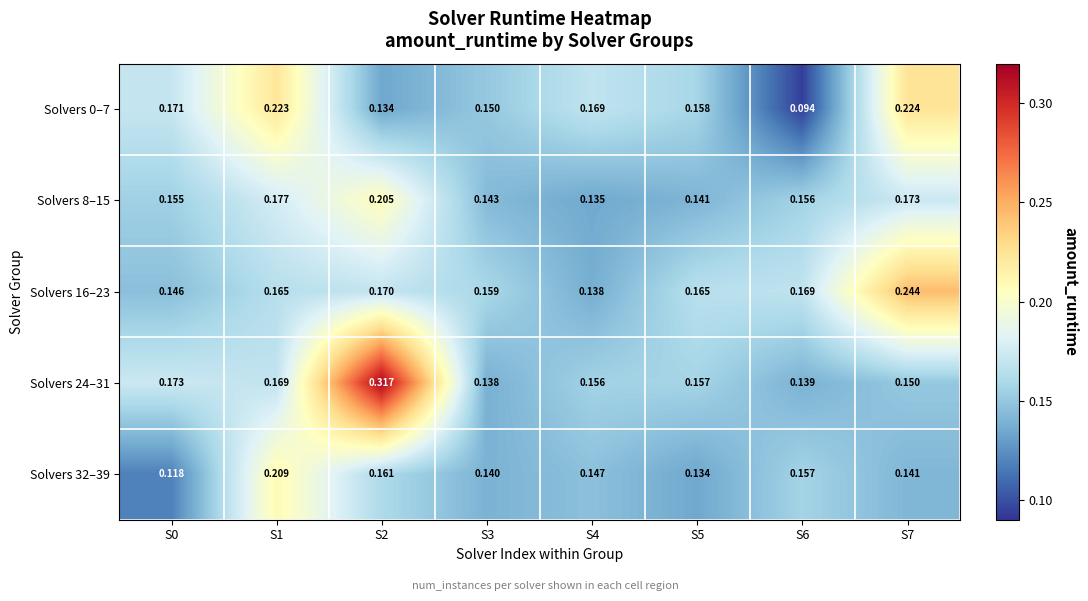

Which series has the widest spread of values?

Solvers 24–31